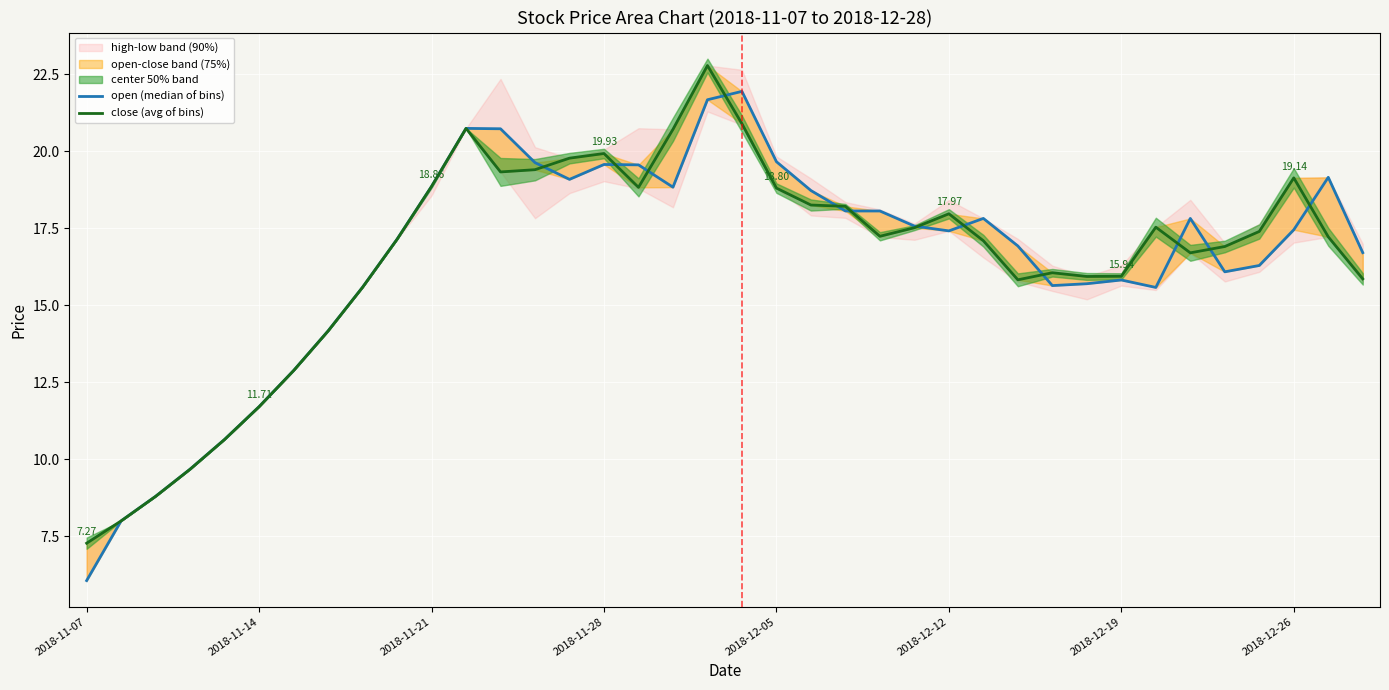

Where is the first local minimum for open (median of bins)?

14